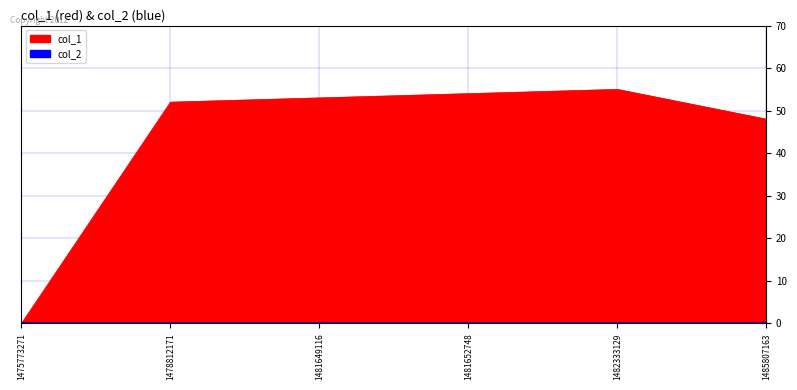

How many interior local peaks (higher than both neighbors) does the data have?

1